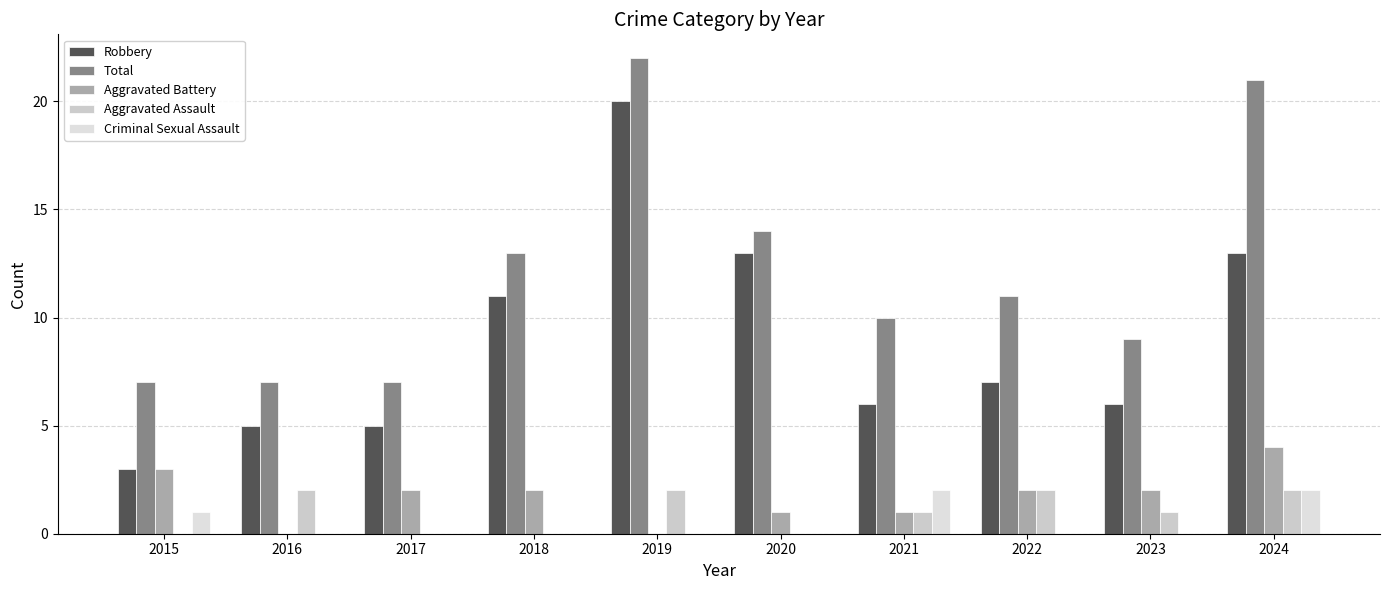

Reading left to right, what are all the values shown in this chart?

Robbery: 2015=3	2016=5	2017=5	2018=11	2019=20	2020=13	2021=6	2022=7	2023=6	2024=13
Total: 2015=7	2016=7	2017=7	2018=13	2019=22	2020=14	2021=10	2022=11	2023=9	2024=21
Aggravated Battery: 2015=3	2016=0	2017=2	2018=2	2019=0	2020=1	2021=1	2022=2	2023=2	2024=4
Aggravated Assault: 2015=0	2016=2	2017=0	2018=0	2019=2	2020=0	2021=1	2022=2	2023=1	2024=2
Criminal Sexual Assault: 2015=1	2016=0	2017=0	2018=0	2019=0	2020=0	2021=2	2022=0	2023=0	2024=2